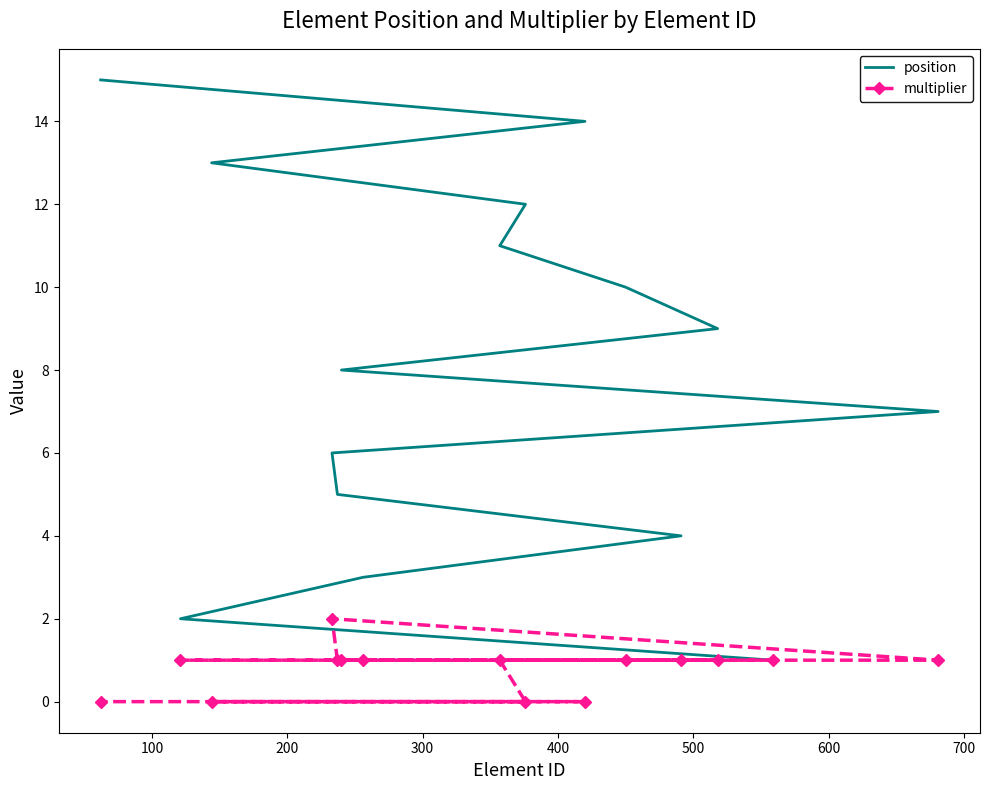

Does the chart have visible grid lines?

No